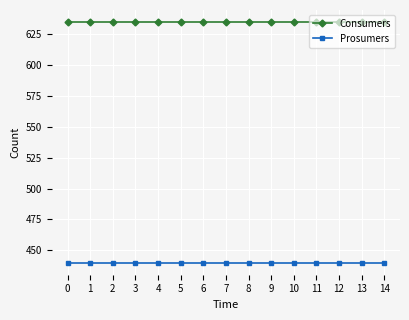

Reading right to left, extract all data points from this chart.

Consumers: 14=635	13=635	12=635	11=635	10=635	9=635	8=635	7=635	6=635	5=635	4=635	3=635	2=635	1=635	0=635
Prosumers: 14=440	13=440	12=440	11=440	10=440	9=440	8=440	7=440	6=440	5=440	4=440	3=440	2=440	1=440	0=440